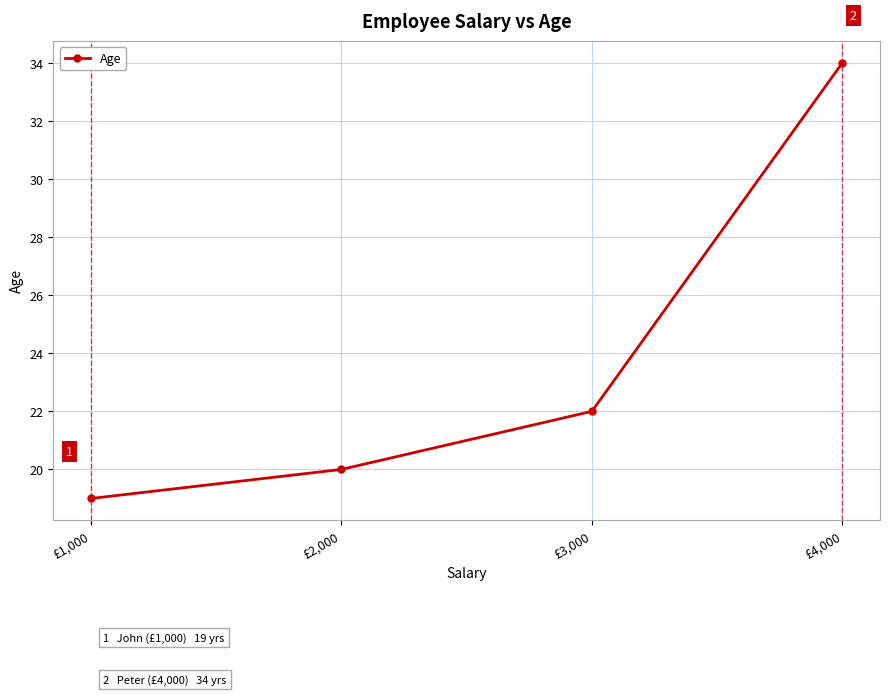

The chart shows a value of 20 at £2,000. True or false?

True